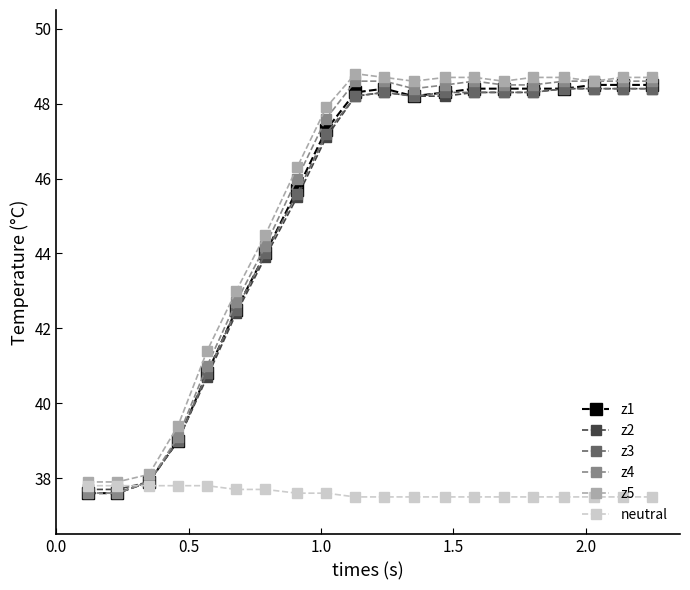

What is the value of the z5 point at the 17th from the left?

48.7